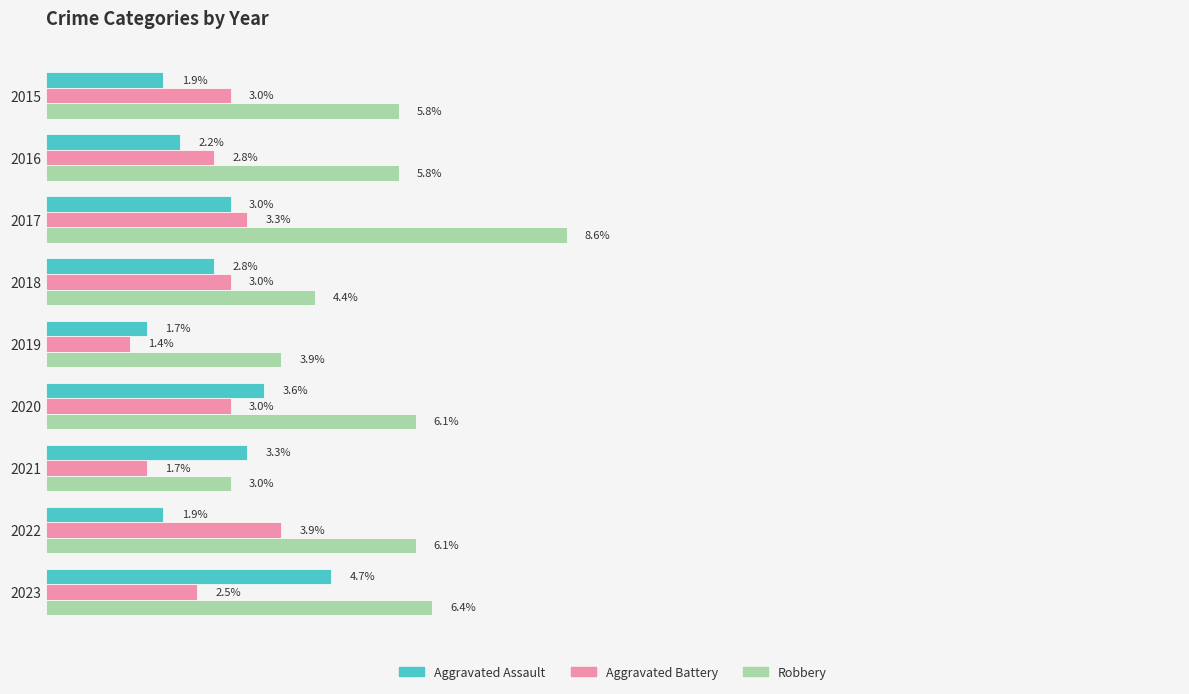

Which series has the largest range (max minus min)?

Robbery